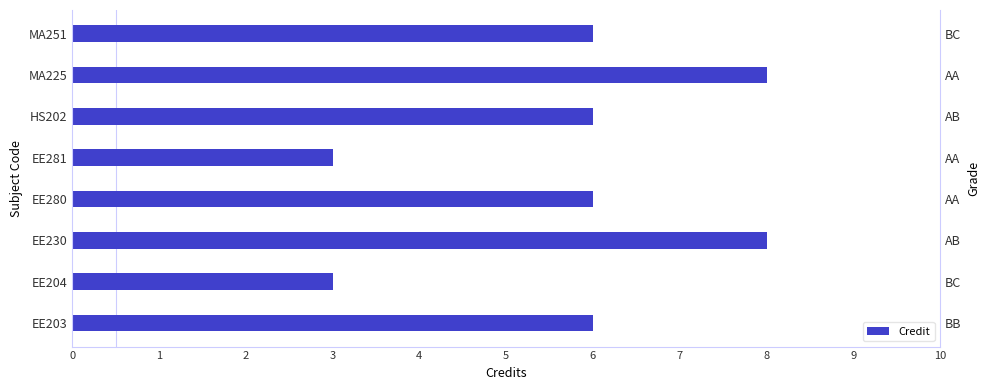

What is the greatest value displayed?

8